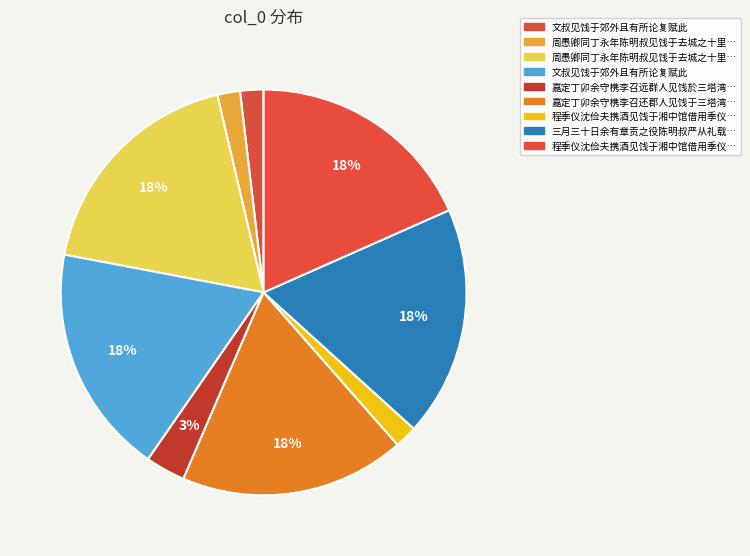

How many slices are in this pie chart?

9